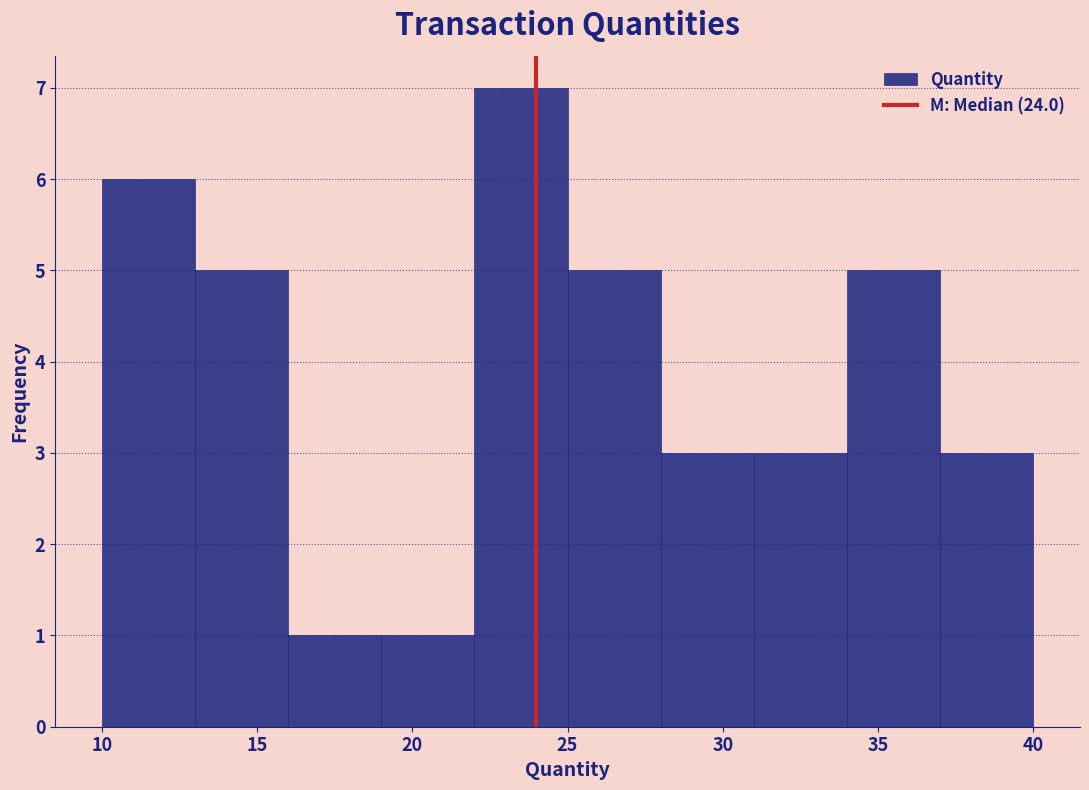

Over which range of the x-axis is the bar tallest?

22 to 25